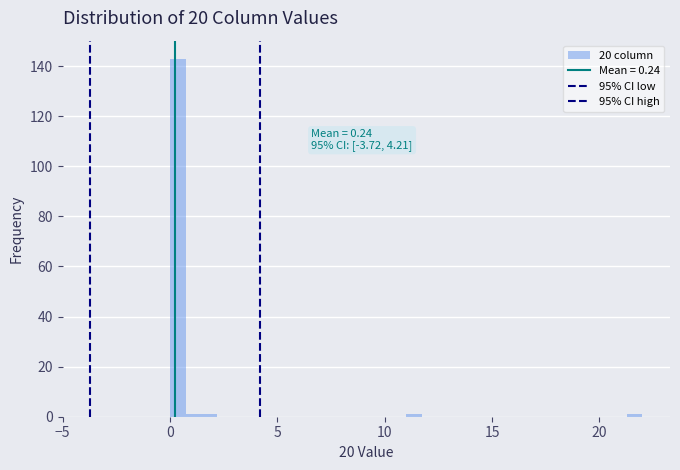

Around what value on the x-axis is the tallest bar? Give the approximate position of its centre, as read against the axis.

0.5